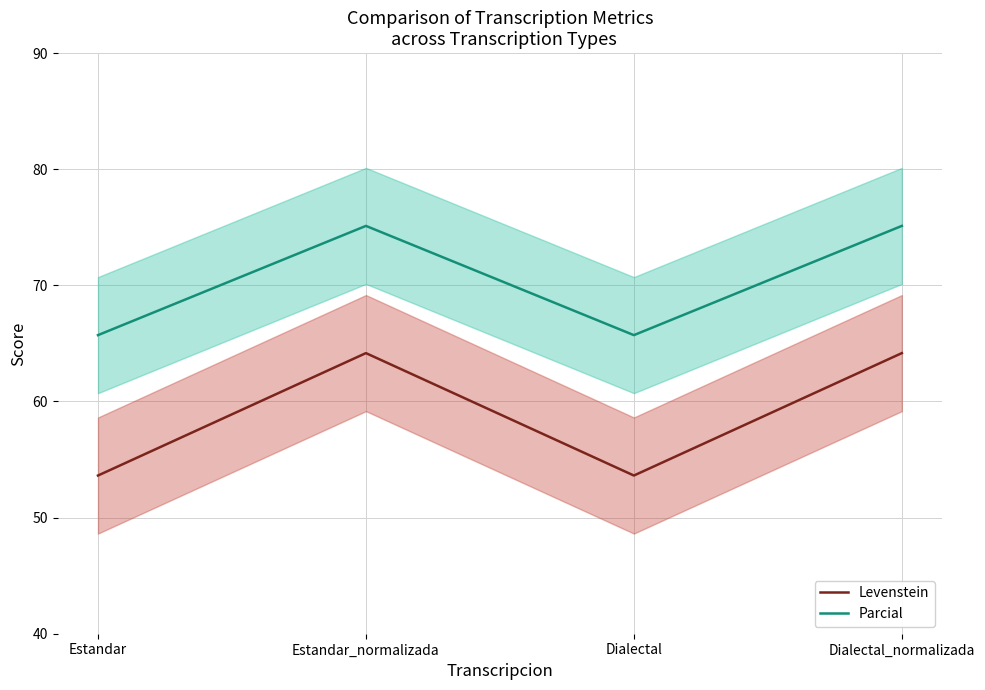

What is the difference between the maximum and minimum values in the Levenstein series?

10.5